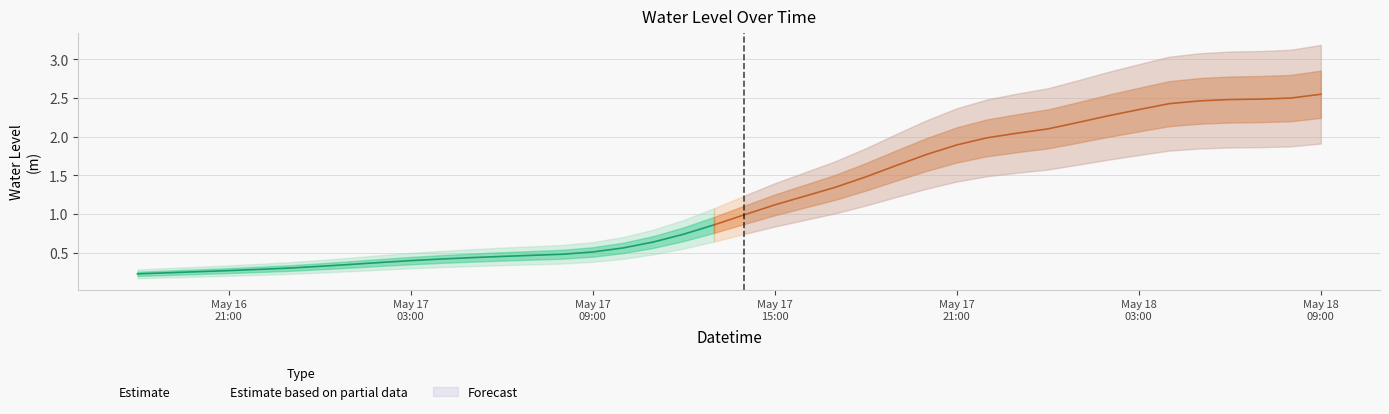

Reading left to right, extract all data points from this chart.

0.2	0.2	0.3	0.3	0.3	0.3	0.3	0.3	0.4	0.4	0.4	0.4	0.5	0.5	0.5	0.5	0.6	0.6	0.7	0.9	1.0	1.1	1.2	1.3	1.5	1.6	1.8	1.9	2.0	2.0	2.1	2.2	2.3	2.4	2.4	2.5	2.5	2.5	2.5	2.5